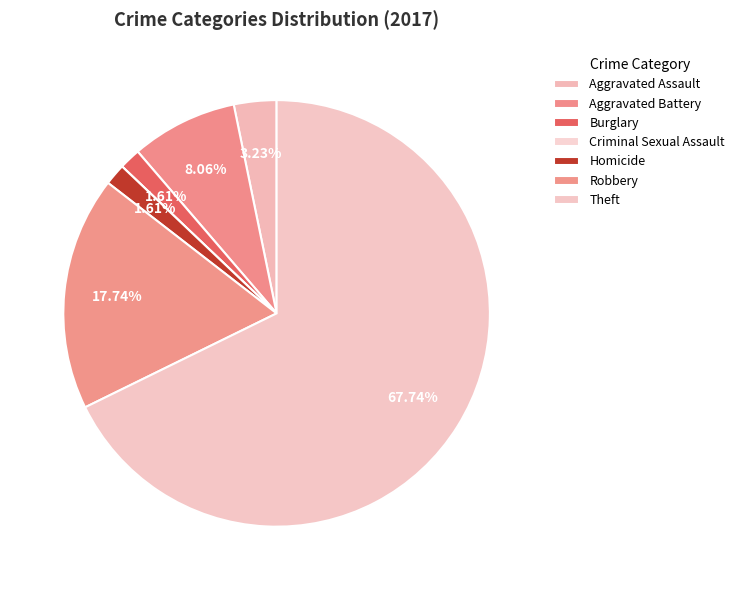

Rank the categories by value from highest to lowest.

Theft, Robbery, Aggravated Battery, Aggravated Assault, Burglary, Homicide, Criminal Sexual Assault